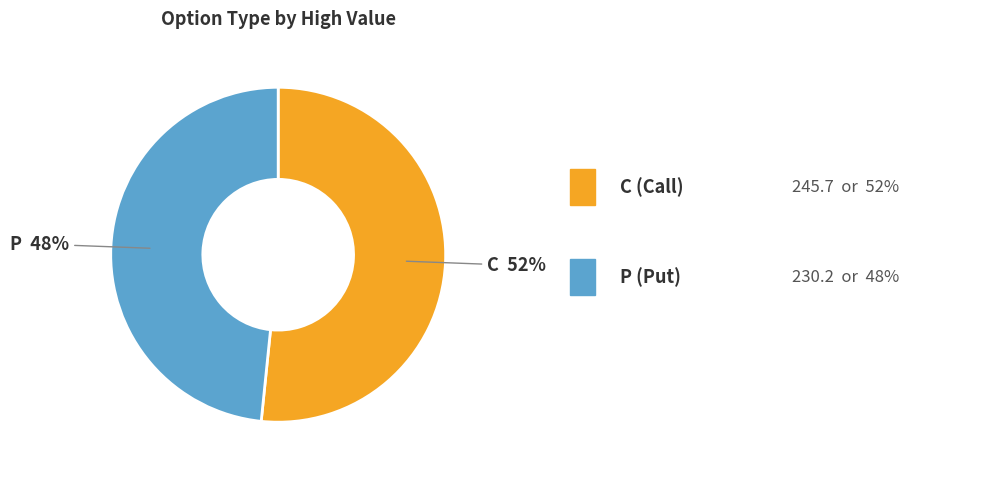

Approximately how many times larger is the value at P compared to C?

0.9